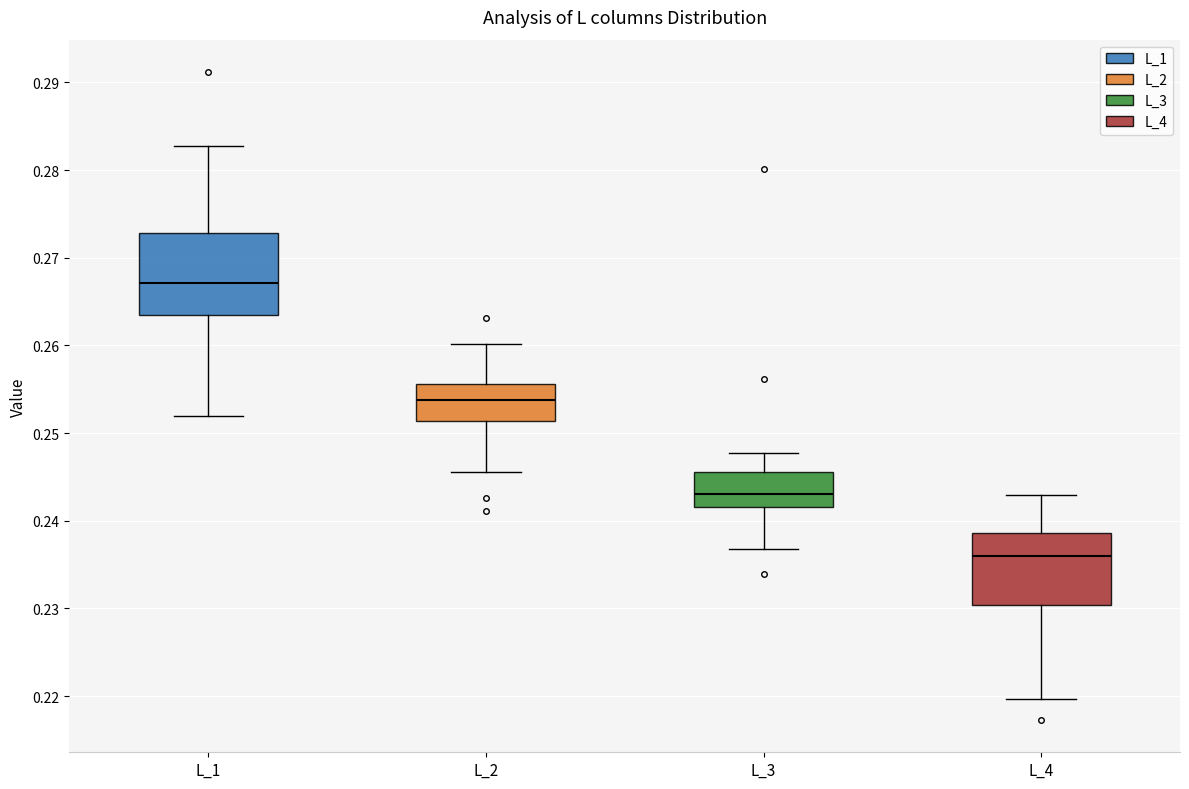

Which box is the tallest, from its lower edge to its upper edge?

L_1